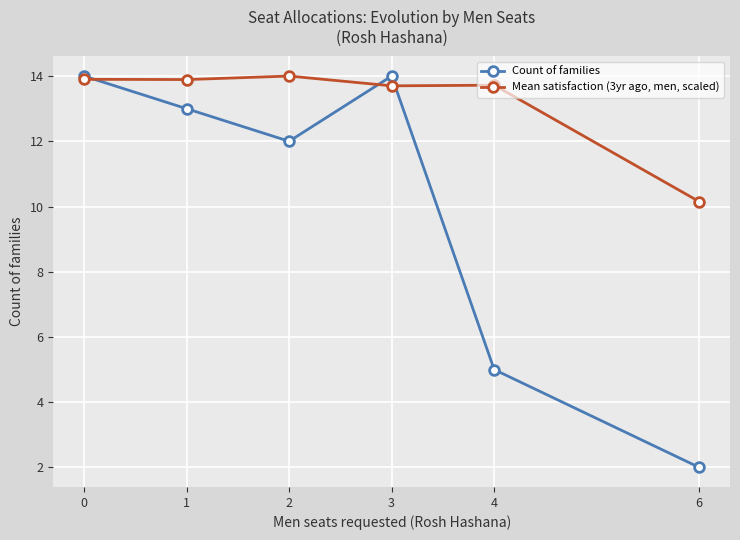

The Mean satisfaction (3yr ago, men, scaled) series shows 6.3 at 6. True or false?

False